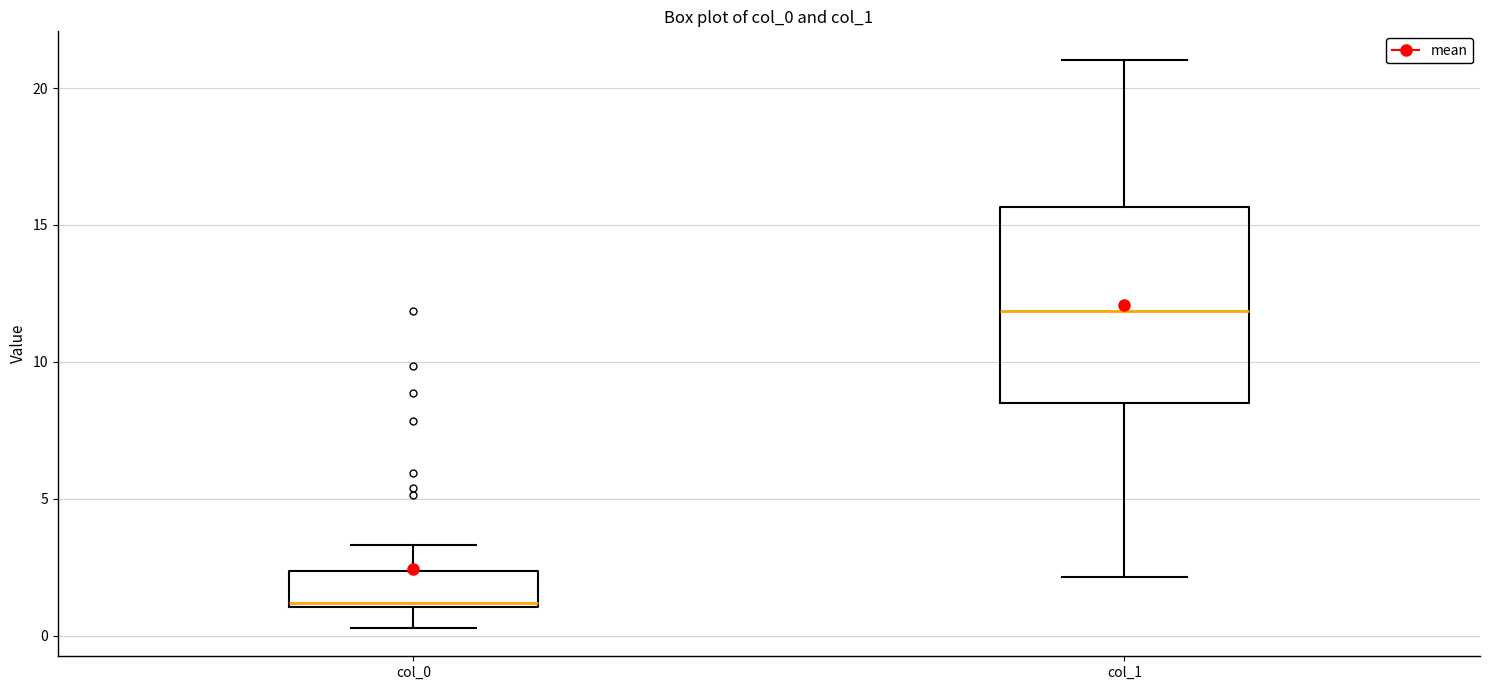

Which box has the highest median line?

col_1